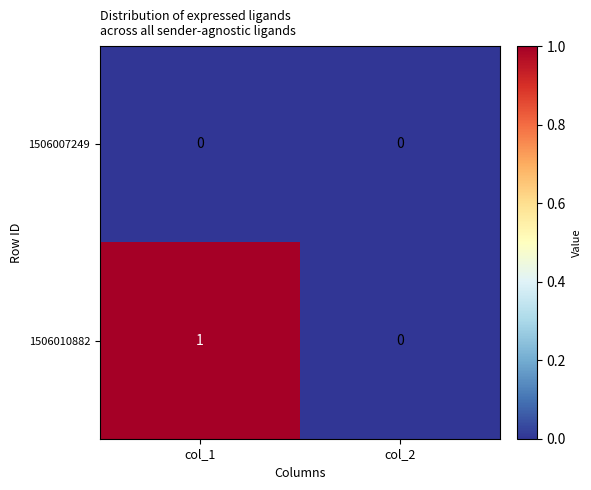

Which series has the largest range (max minus min)?

1506010882